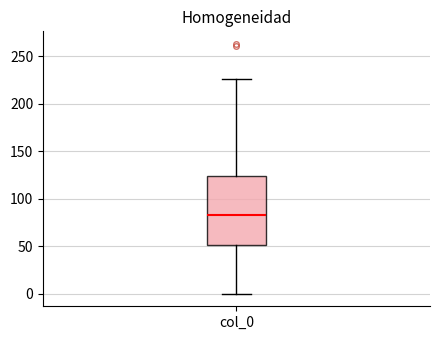

Where does the upper whisker of the box for col_0 end on the y-axis? The values are not printed on the chart, so give them approximately, as read against the axis.

225